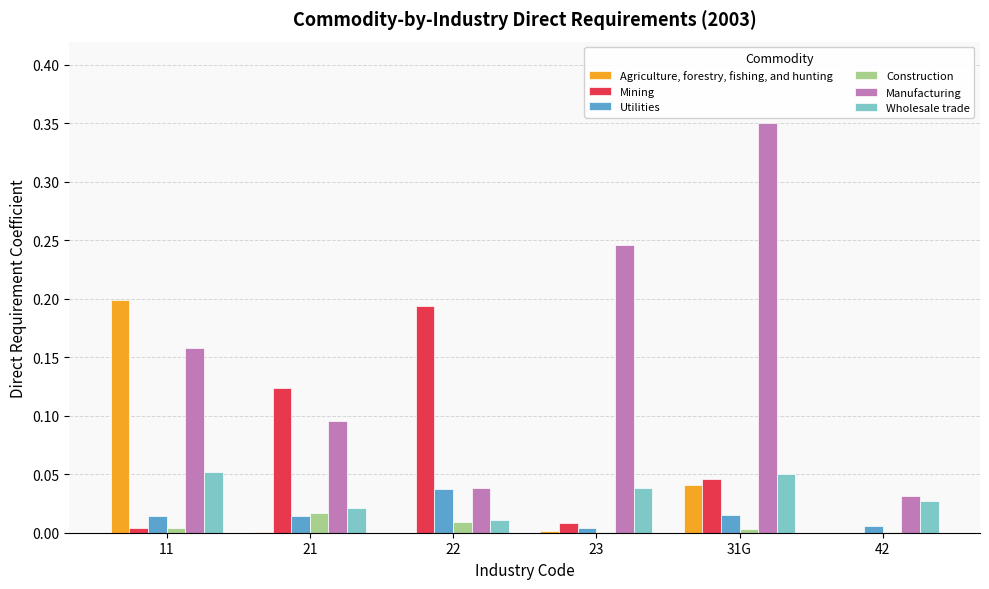

Between 22 and 31G, which series saw the biggest shift?

Manufacturing